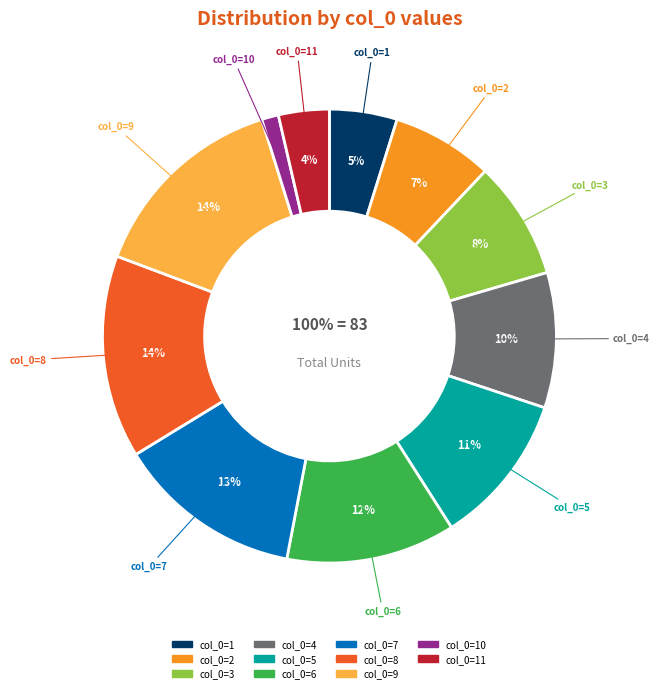

Approximately how many times larger is the value at 3 compared to 7?

0.6